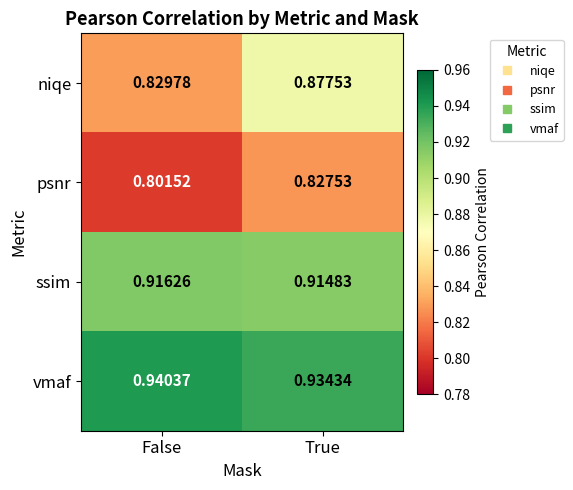

At False, list the series in order from smallest to largest.

psnr, niqe, ssim, vmaf